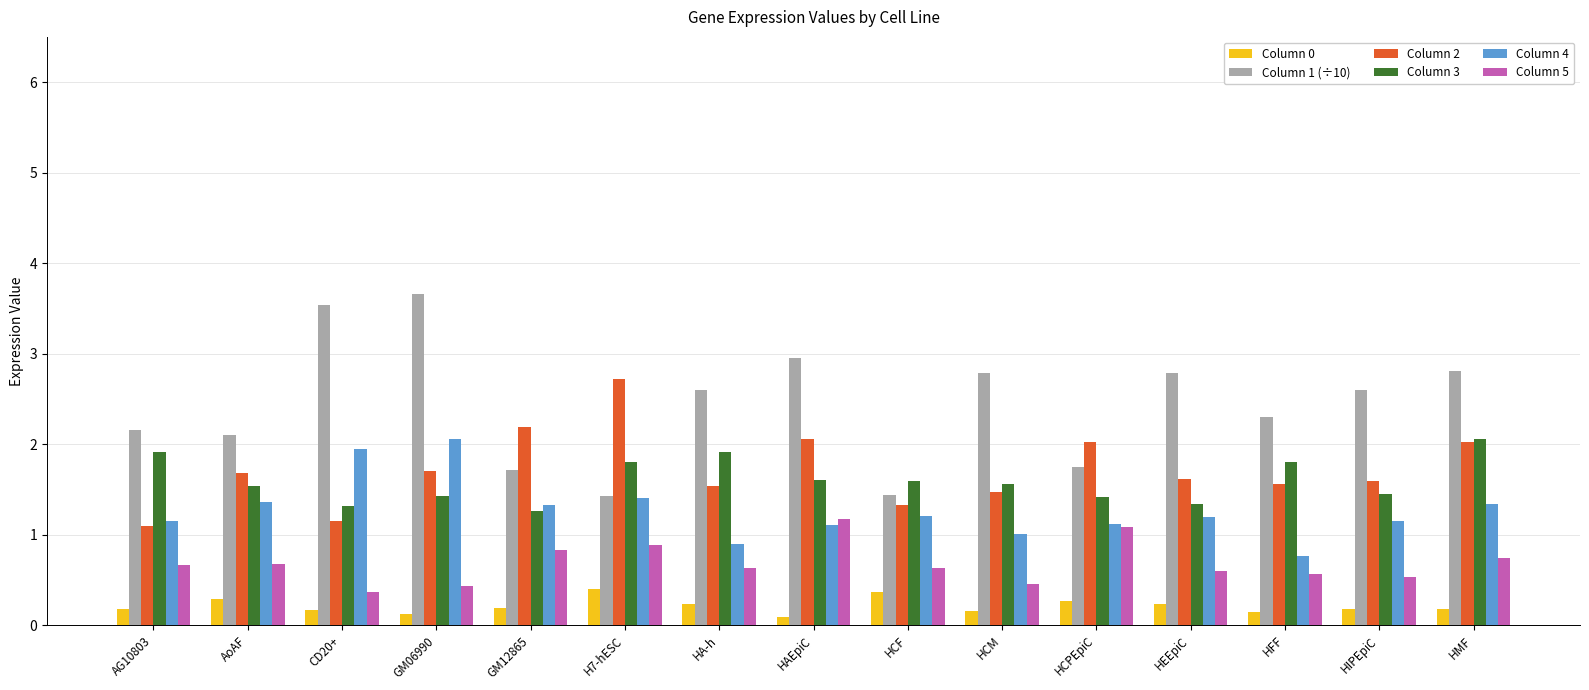

What are all the series names shown in the legend?

Column 0, Column 1 (÷10), Column 2, Column 3, Column 4, Column 5